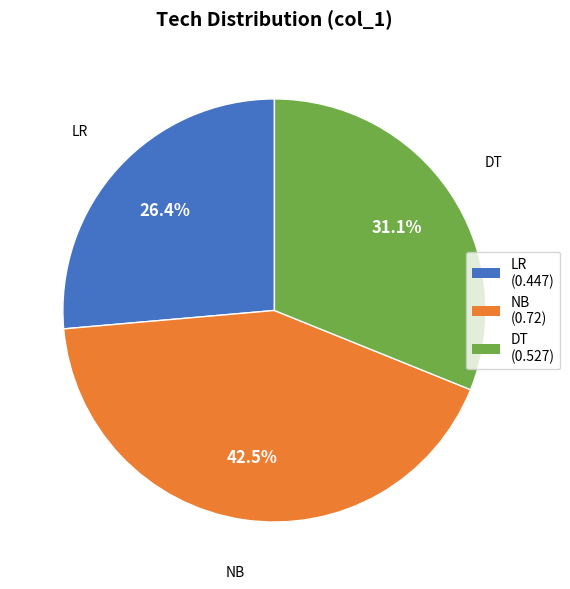

What percentage is the DT slice, to the nearest percent?

31%